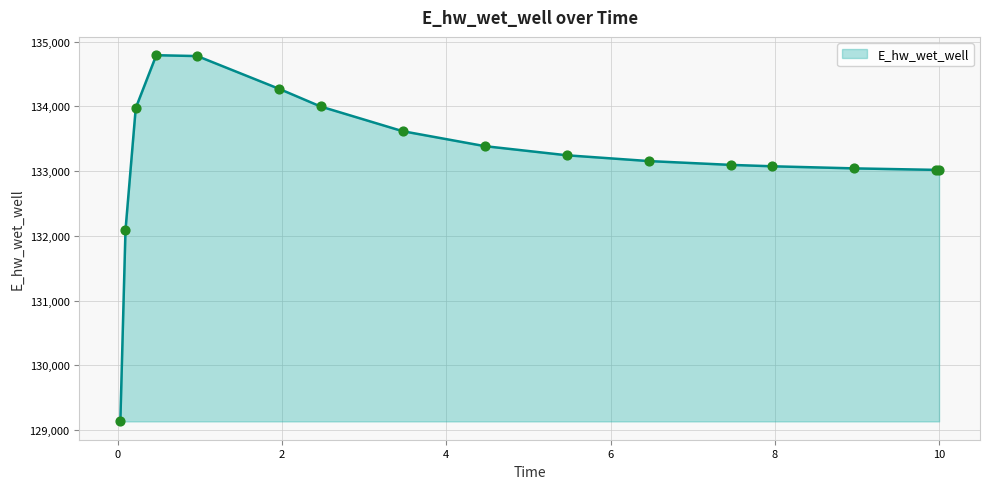

What is the smallest value displayed?

129131.1